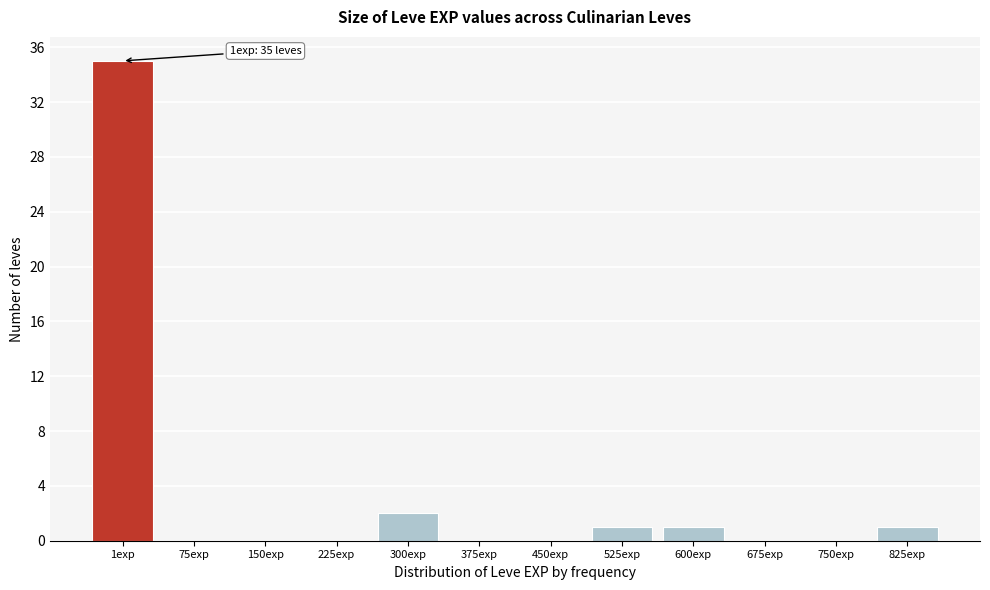

Reading left to right, extract all data points from this chart.

1exp=35	75exp=0	150exp=0	225exp=0	300exp=2	375exp=0	450exp=0	525exp=1	600exp=1	675exp=0	750exp=0	825exp=1